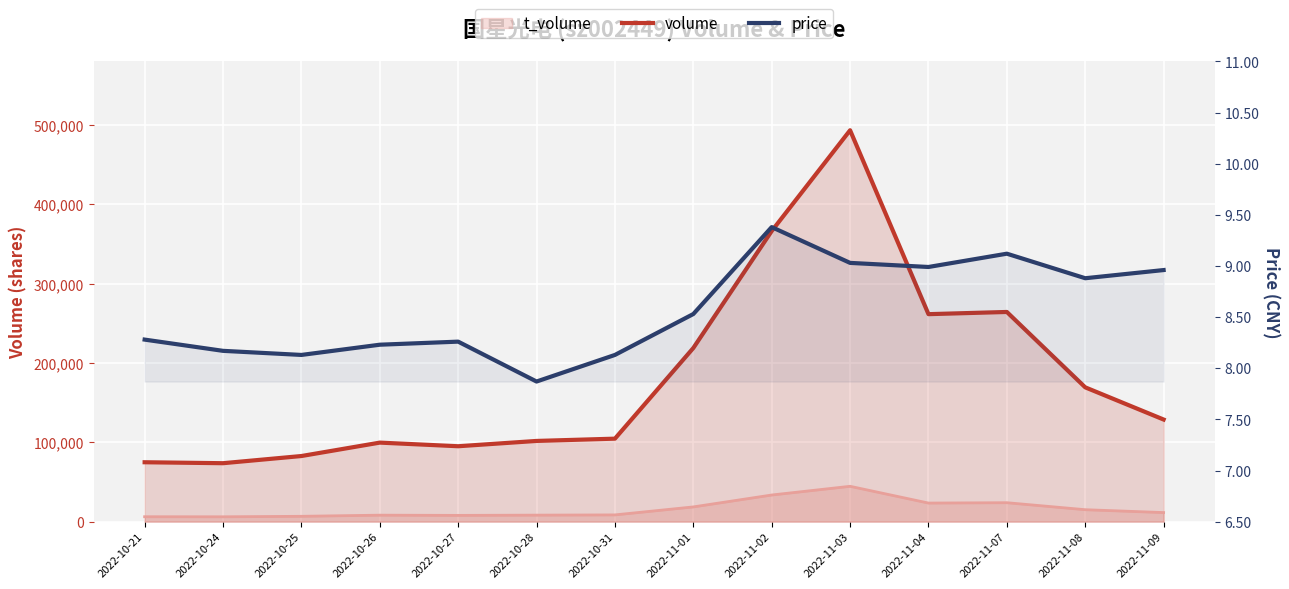

True or false: volume and price cross at least once.

False